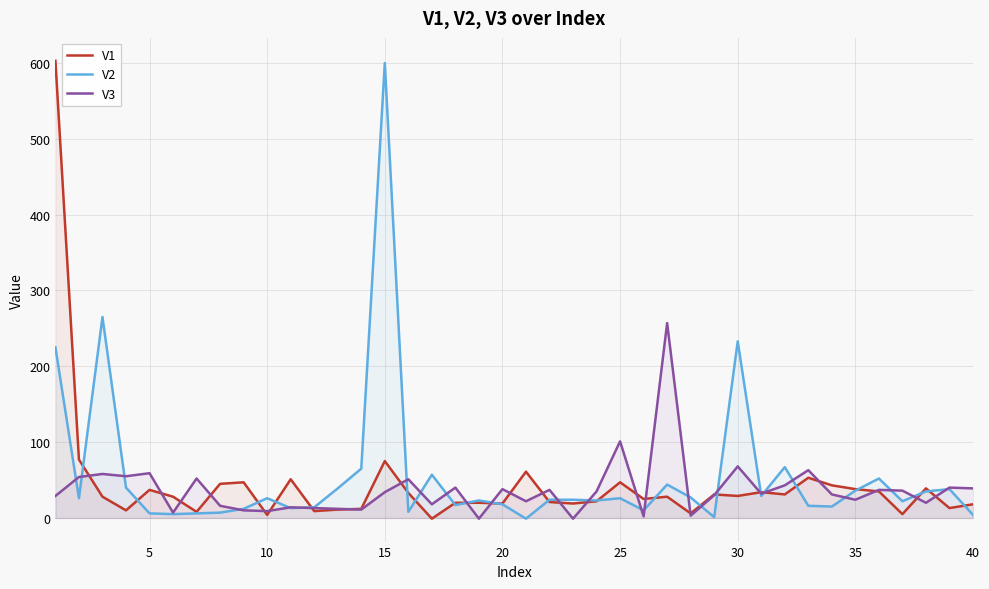

What are all the series names shown in the legend?

V1, V2, V3